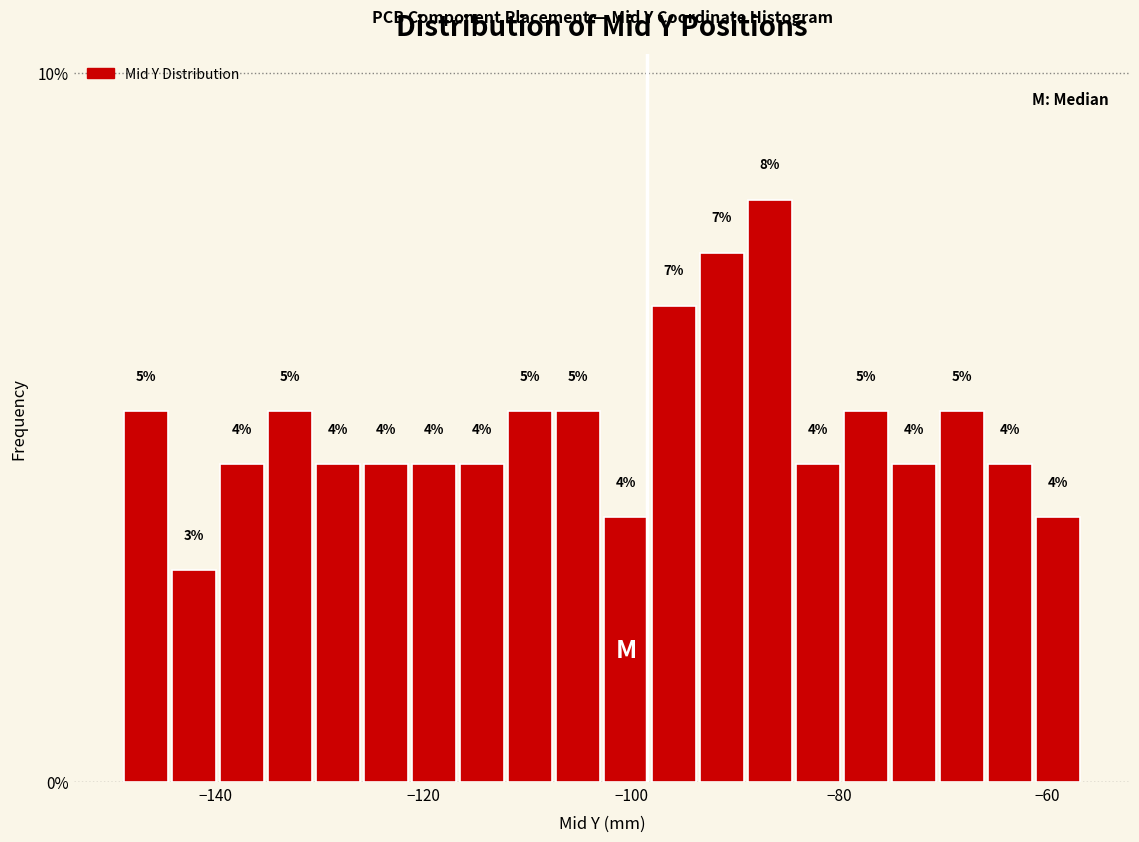

Read against the x-axis, roughly where is the centre of the tallest bar?

-86